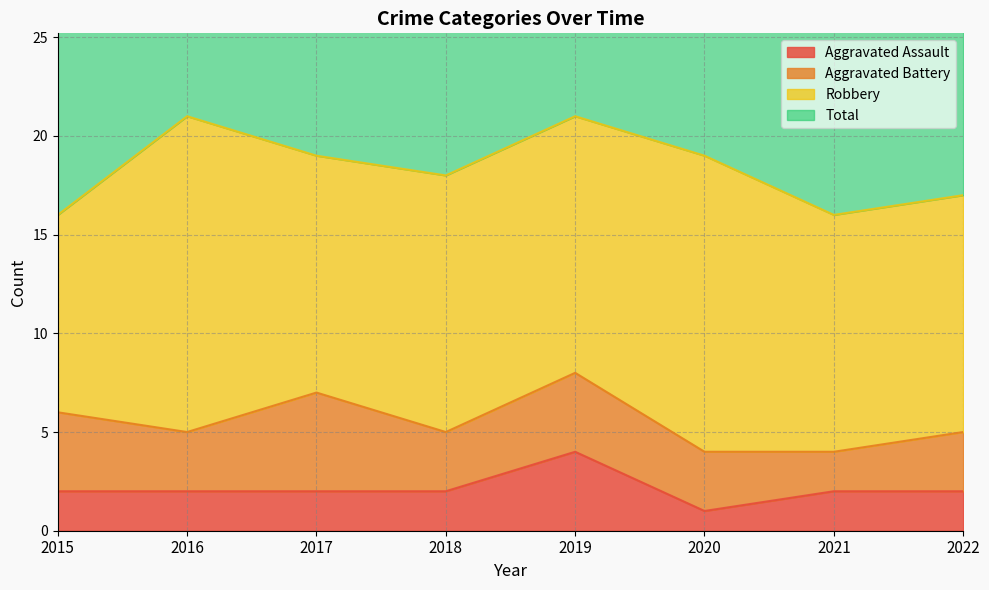

The Total series shows 33 at 2015. True or false?

True